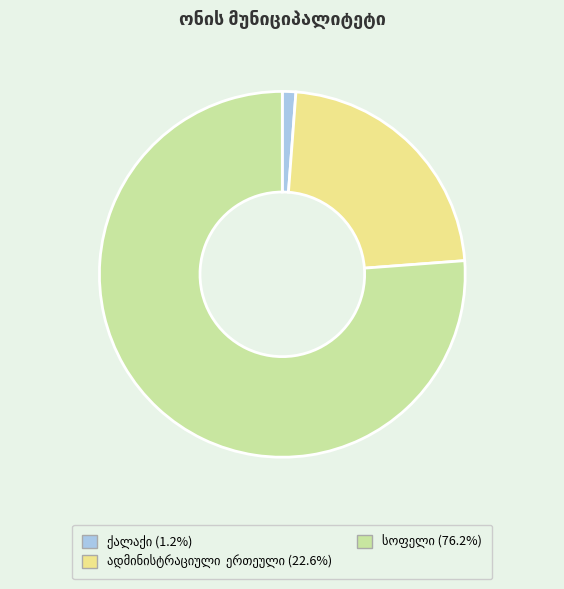

Is there any slice that represents more than half of the pie?

Yes